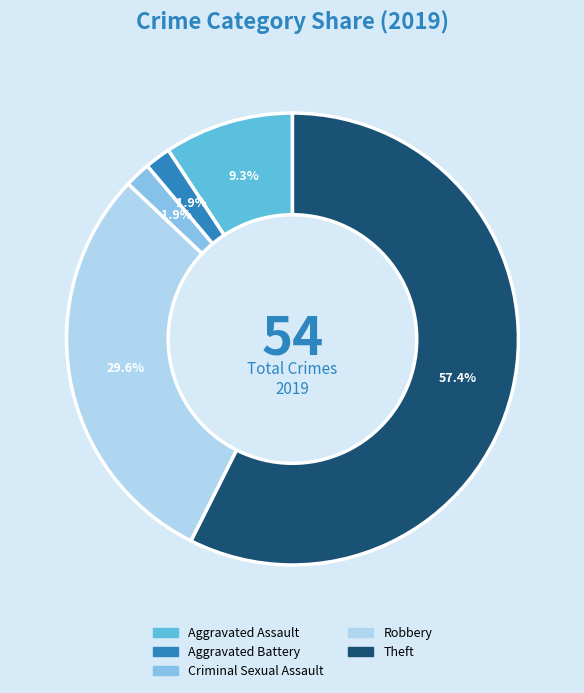

Combined, what portion of the pie is Robbery and Criminal Sexual Assault?

31.5%